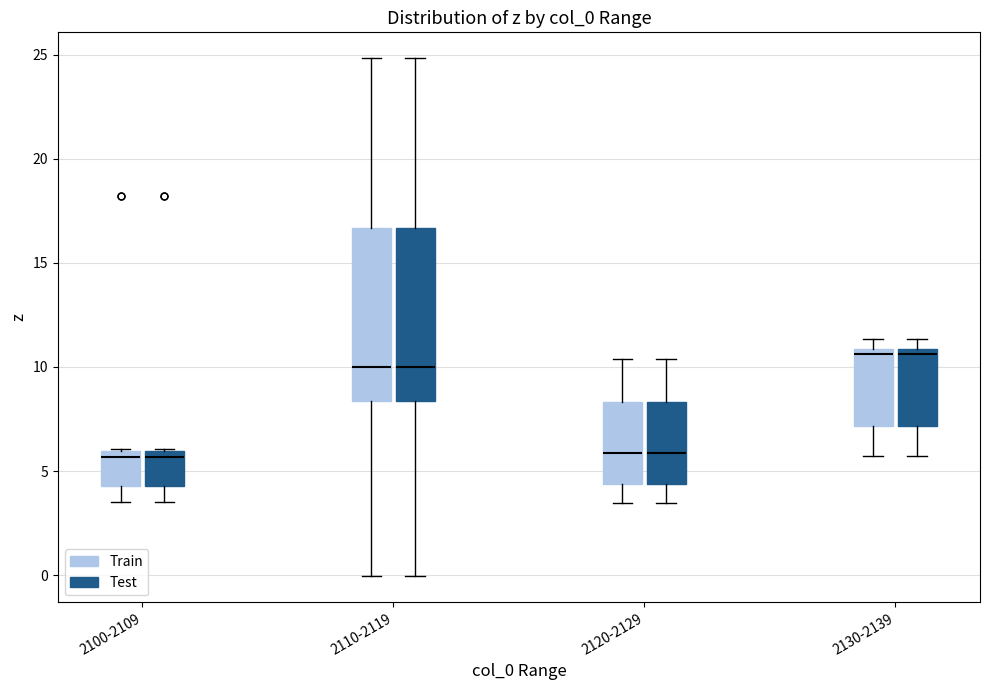

Reading left to right, read every box against the y-axis: the position of its median line, the range the box covers, and the ends of its whiskers. The values are not printed on the chart, so give them approximately, as read against the axis.

2100-2109 (Train): median 5.5, box 4.5 to 6.0, whiskers 3.5 to 6.0
2100-2109 (Test): median 5.5, box 4.5 to 6.0, whiskers 3.5 to 6.0
2110-2119 (Train): median 10.0, box 8.5 to 16.5, whiskers 0.0 to 25.0
2110-2119 (Test): median 10.0, box 8.5 to 16.5, whiskers 0.0 to 25.0
2120-2129 (Train): median 6.0, box 4.5 to 8.5, whiskers 3.5 to 10.5
2120-2129 (Test): median 6.0, box 4.5 to 8.5, whiskers 3.5 to 10.5
2130-2139 (Train): median 10.5, box 7.0 to 11.0, whiskers 5.5 to 11.5
2130-2139 (Test): median 10.5, box 7.0 to 11.0, whiskers 5.5 to 11.5